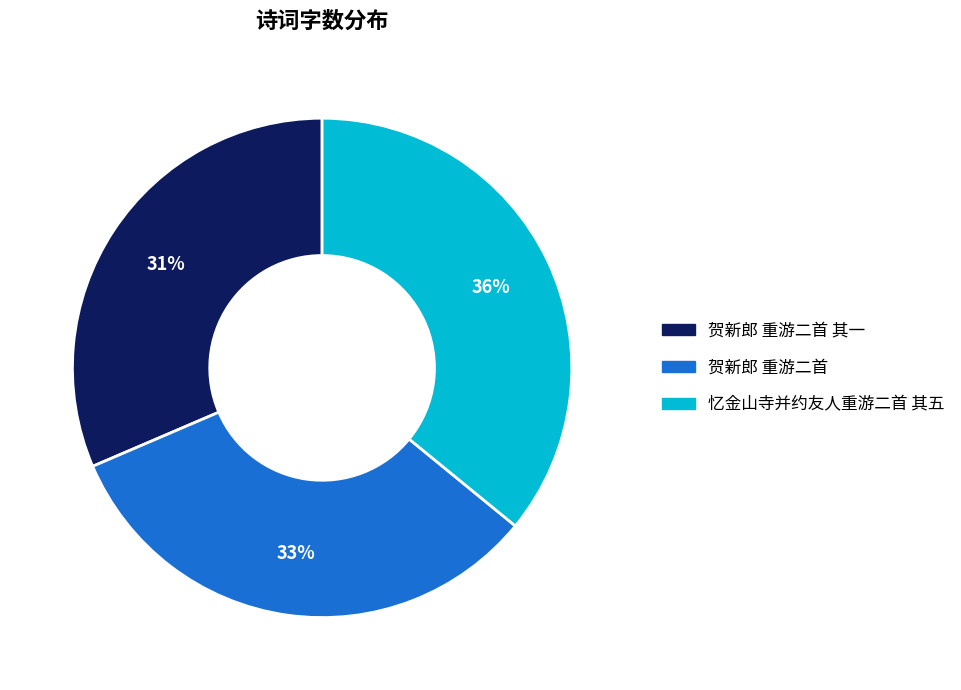

Rank the categories by value from highest to lowest.

忆金山寺并约友人重游二首 其五, 贺新郎 重游二首, 贺新郎 重游二首 其一